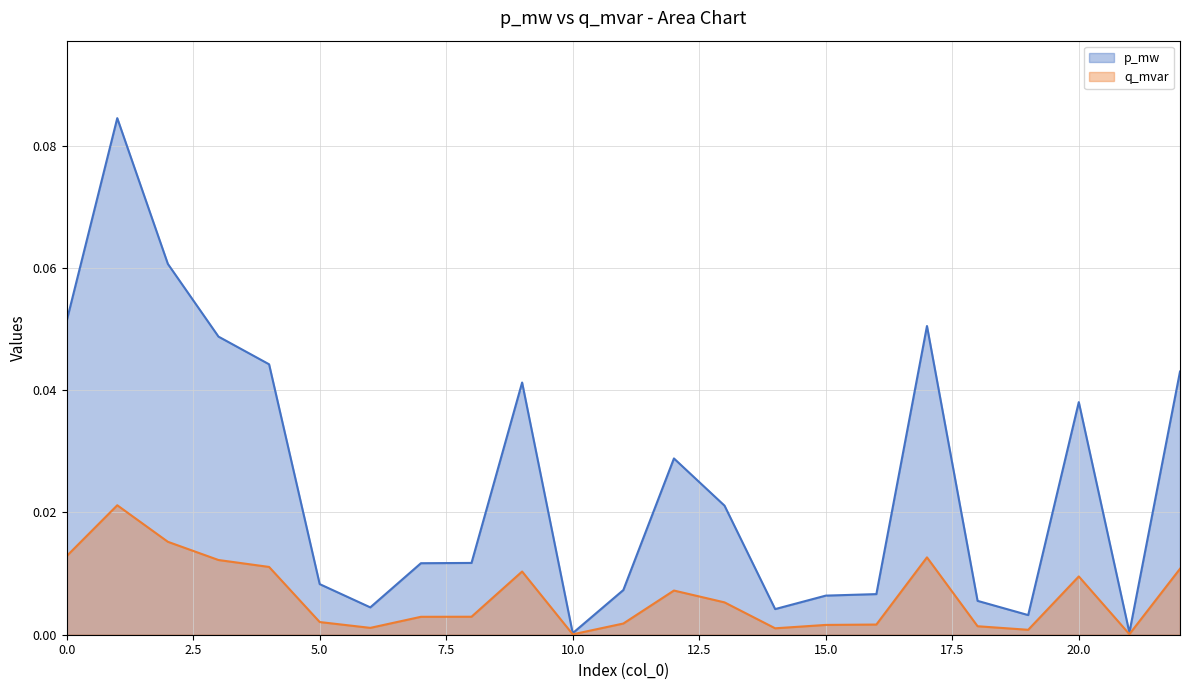

True or false: p_mw has a value of 0.0 at 7.

False